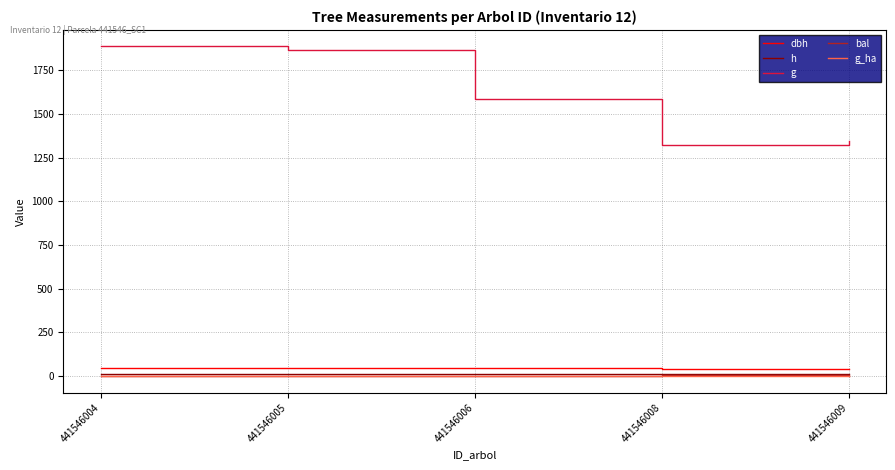

What is the spread (max minus min) of values at 441546004?

1883.7